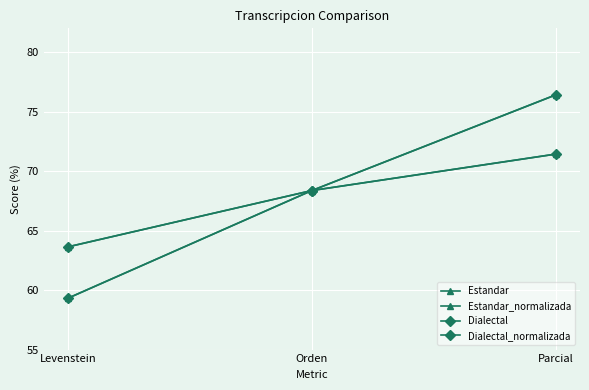

Is the value of Estandar_normalizada at Parcial greater than the value of Dialectal_normalizada at Parcial?

No